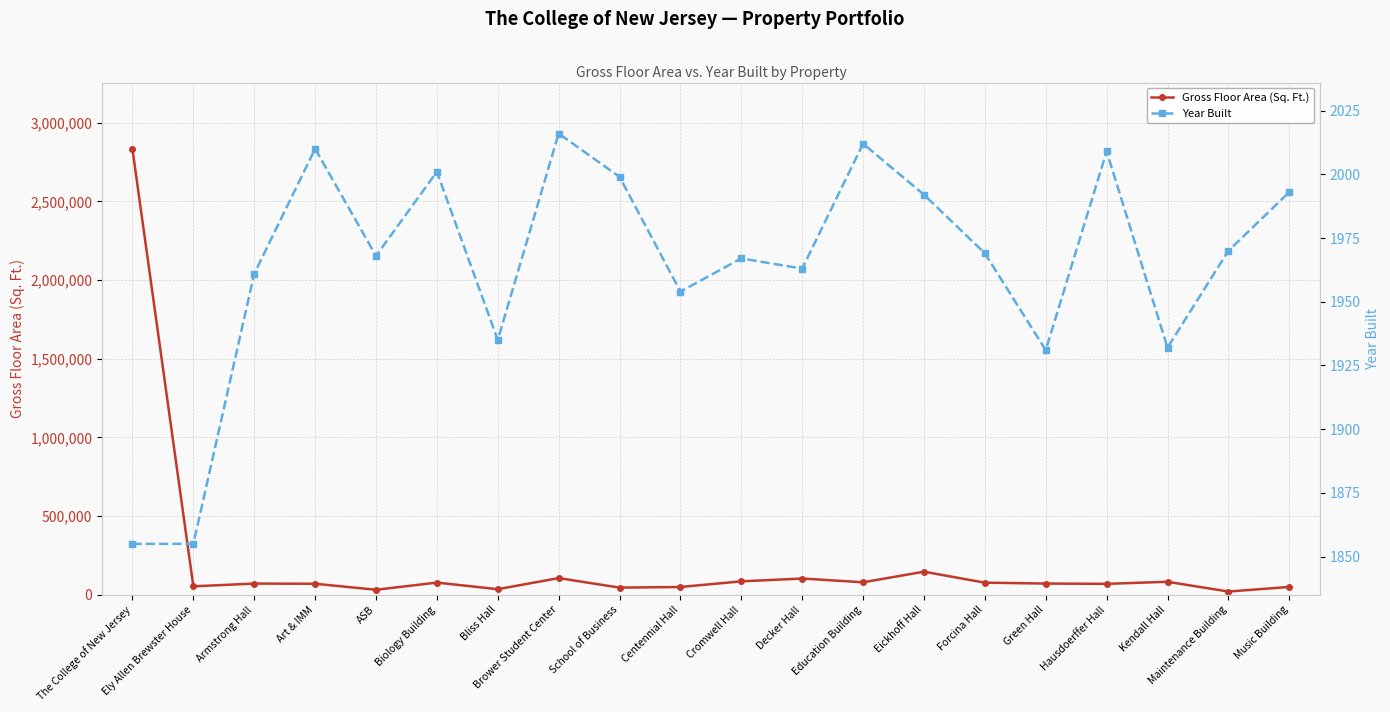

True or false: Gross Floor Area (Sq. Ft.) and Year Built cross at least once.

False